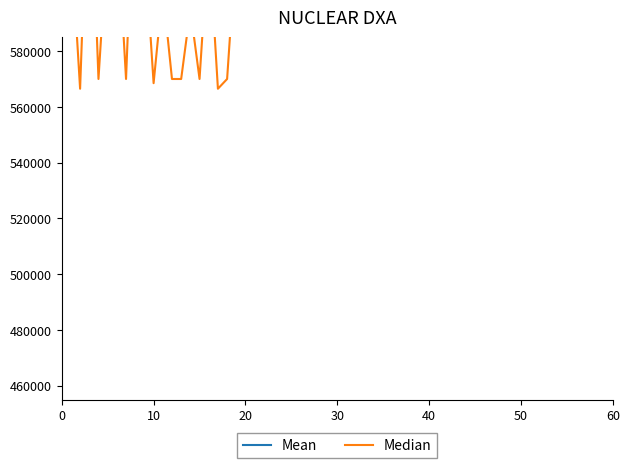

How many values in the Mean series exceed 634000?

15